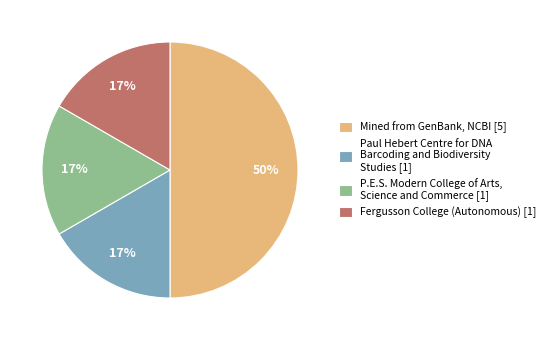

True or false: P.E.S. Modern College of Arts, Science and Commerce [1] accounts for 17% of the total.

True